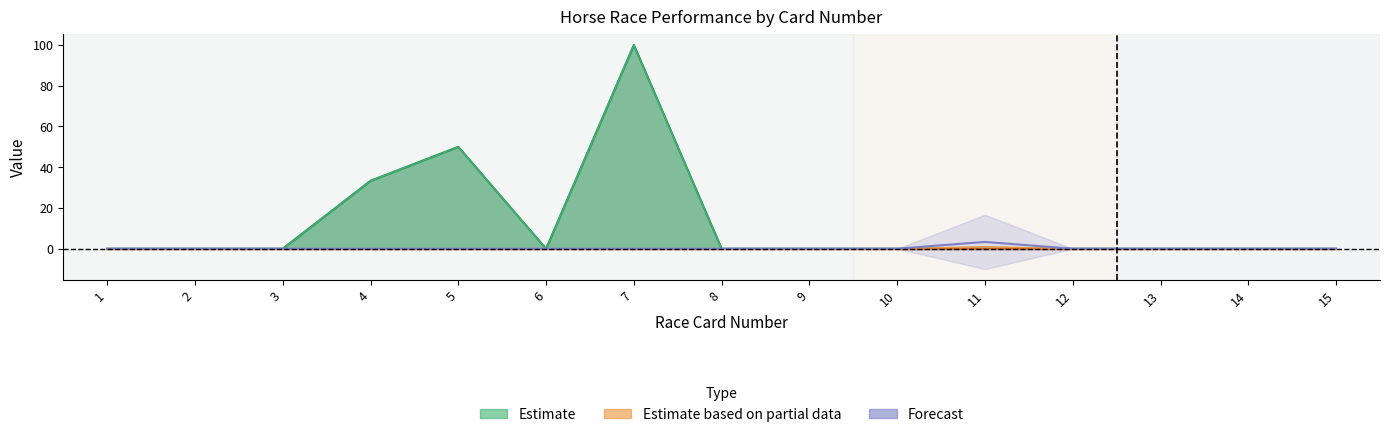

What is the sum of the Standard To Slow Runs values at 11 and 2?

3.3